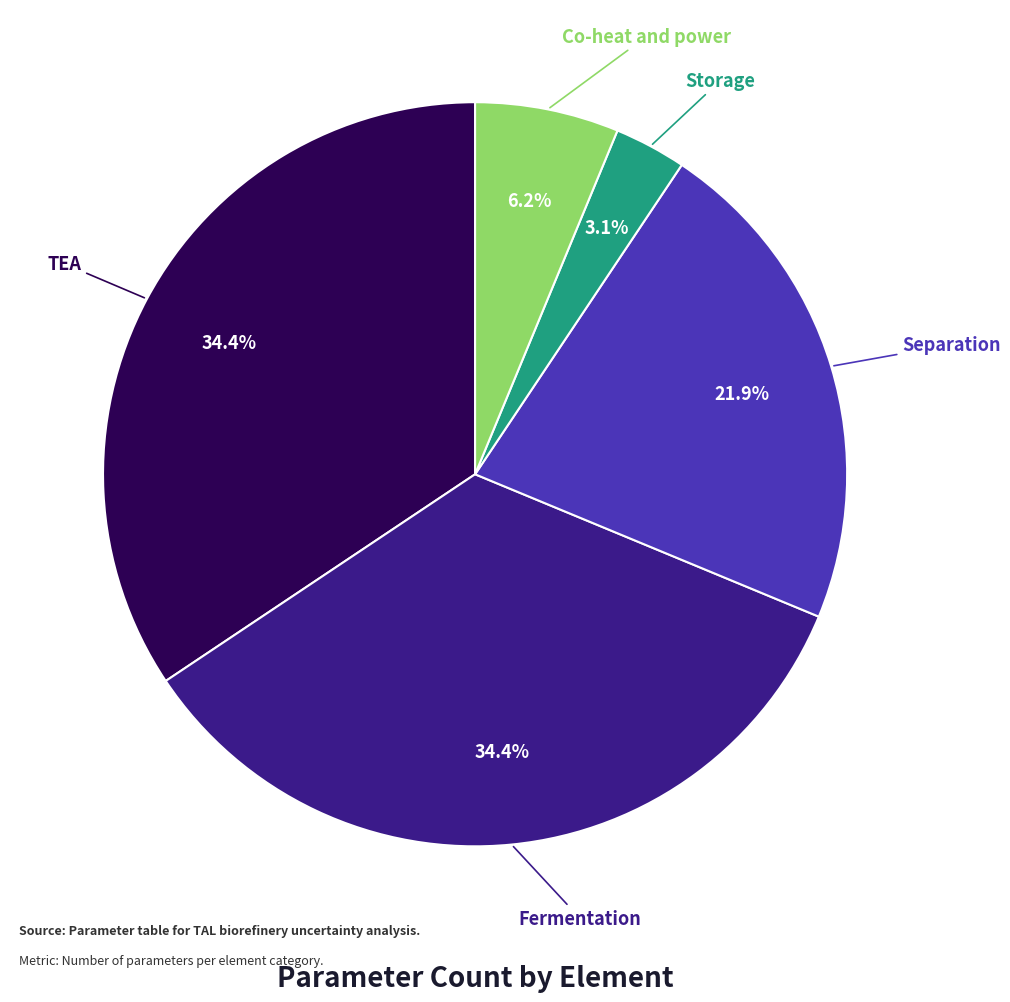

How many slices are in this pie chart?

5